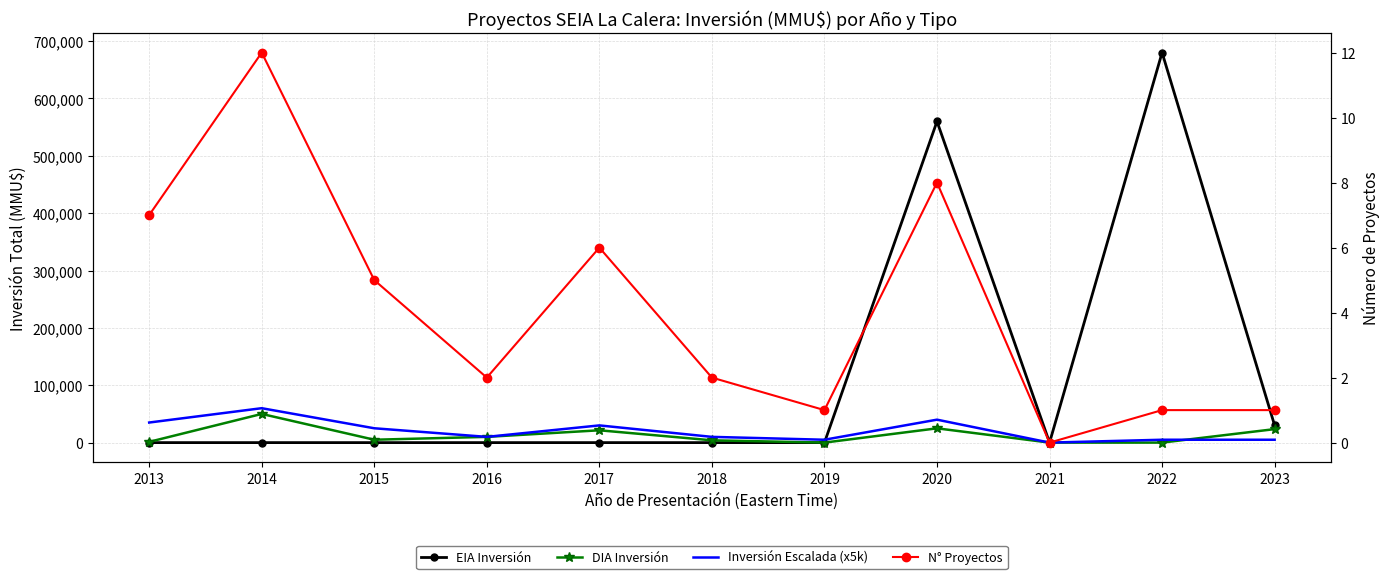

True or false: AHPS_Observed has a value of 5000 at 2023.

True